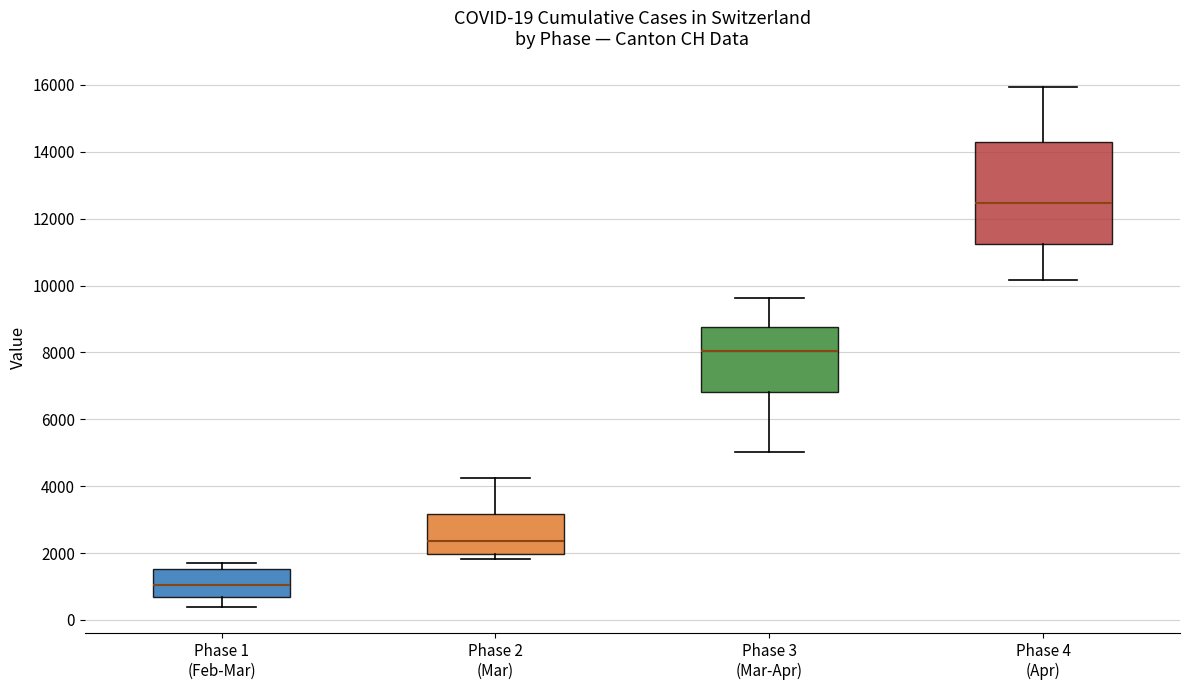

Which box has the highest median line?

Phase 4 (Apr)